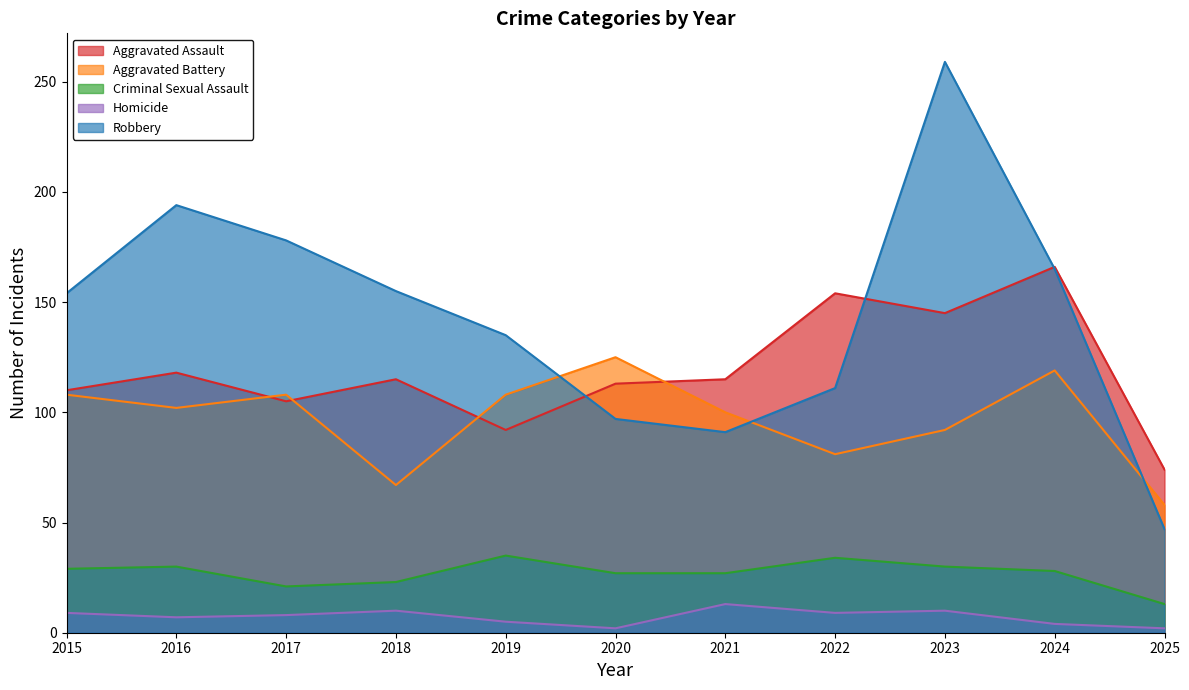

How many lines are shown in the chart?

5